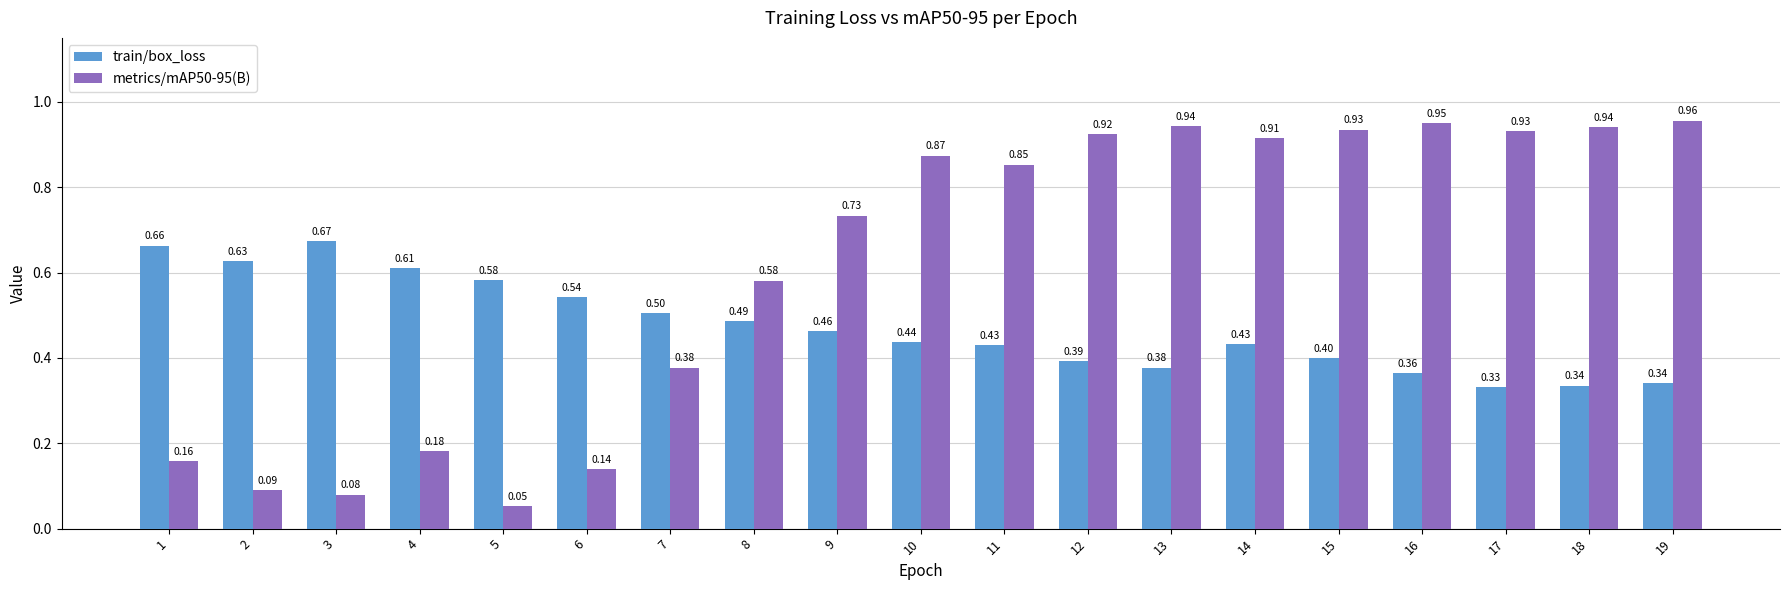

Which series has the widest spread of values?

metrics/mAP50-95(B)